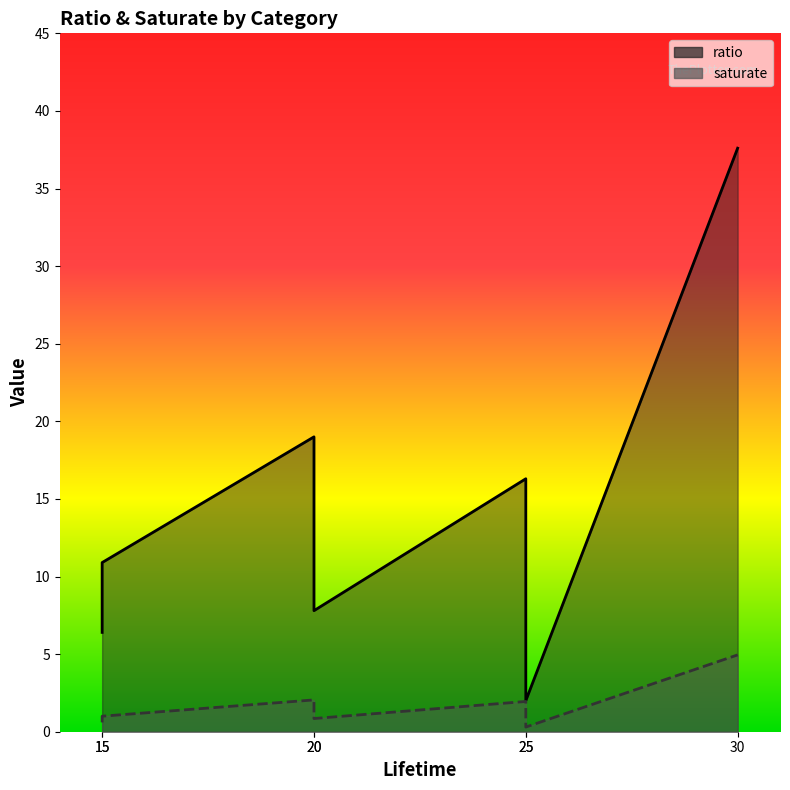

What is the value of the ratio point at the 5th from the left?

2.0